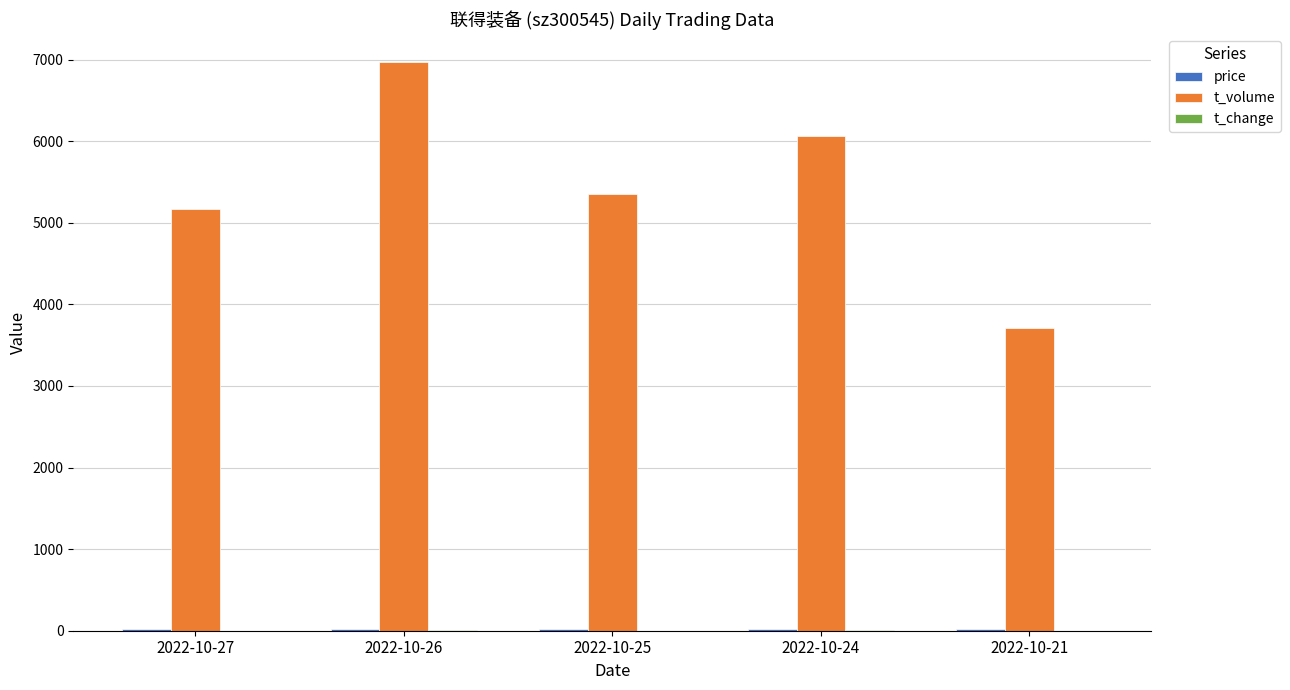

True or false: t_volume has a value of 3345.9 at 2022-10-27.

False